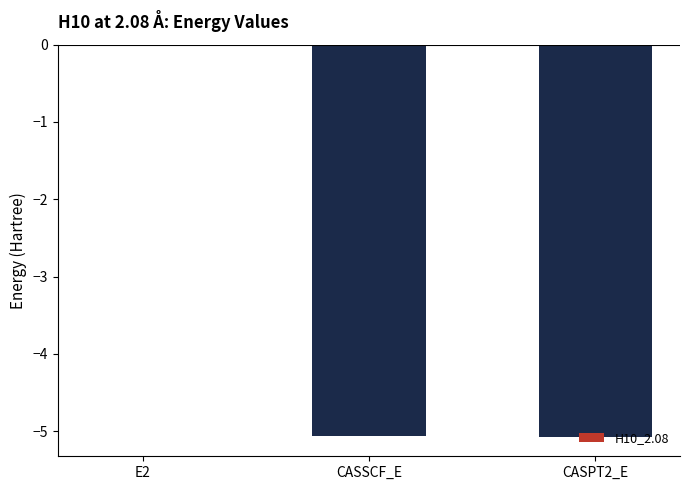

Where is the data nearest to the value -2?

E2